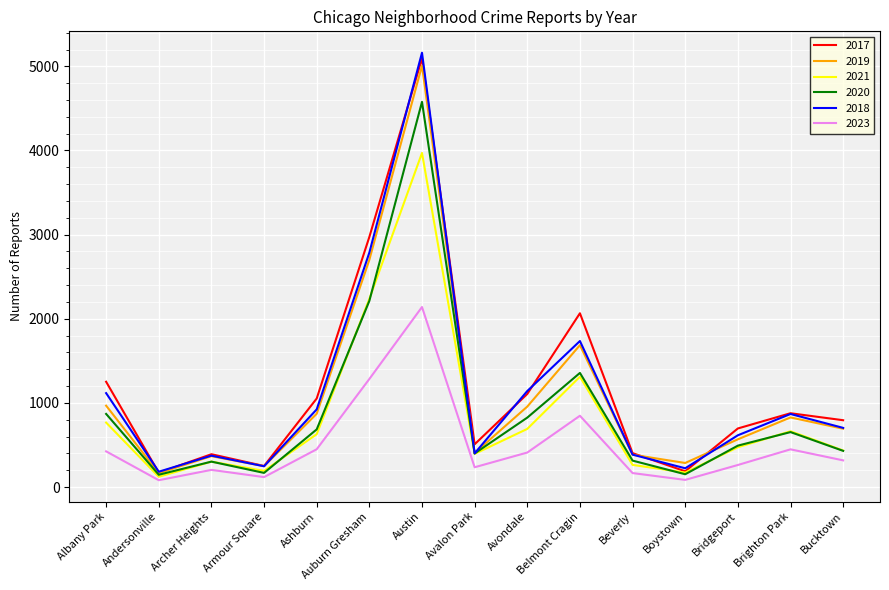

Rank the series by their maximum value, from highest to lowest.

2018, 2017, 2019, 2020, 2021, 2023